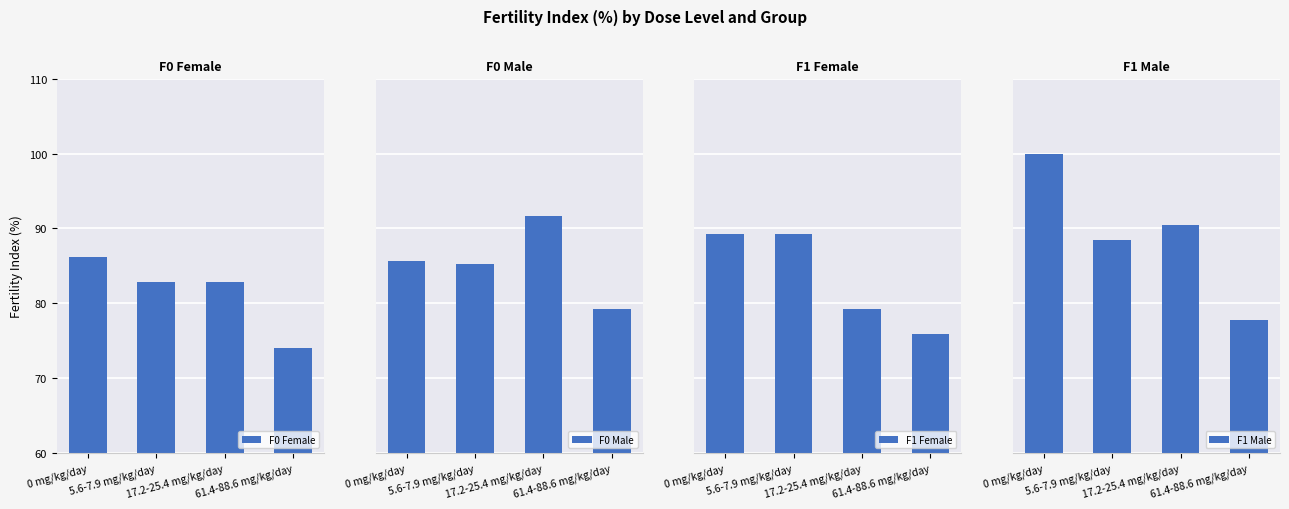

Which label corresponds to the largest value in the chart?

0 mg/kg/day